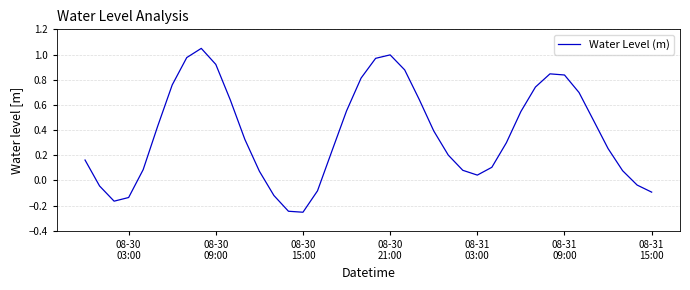

What is the difference between the maximum and minimum values?

1.3